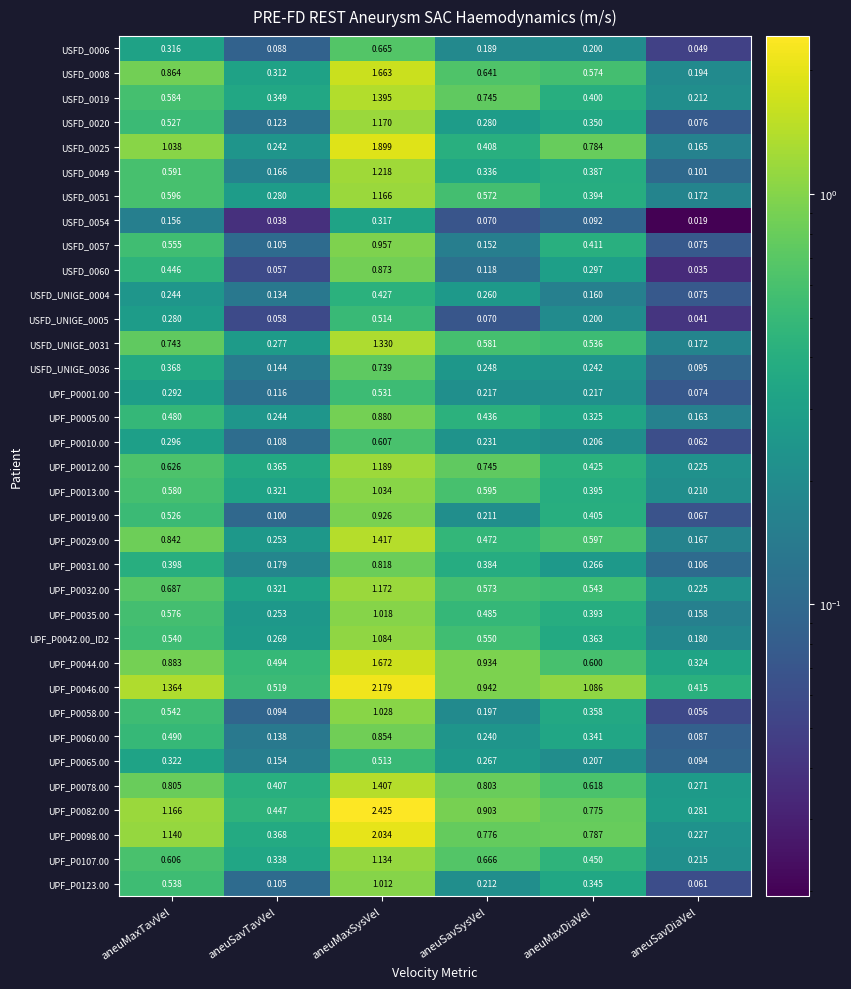

Where is UPF_P0031.00 nearest to the value 0?

aneuSavDiaVel